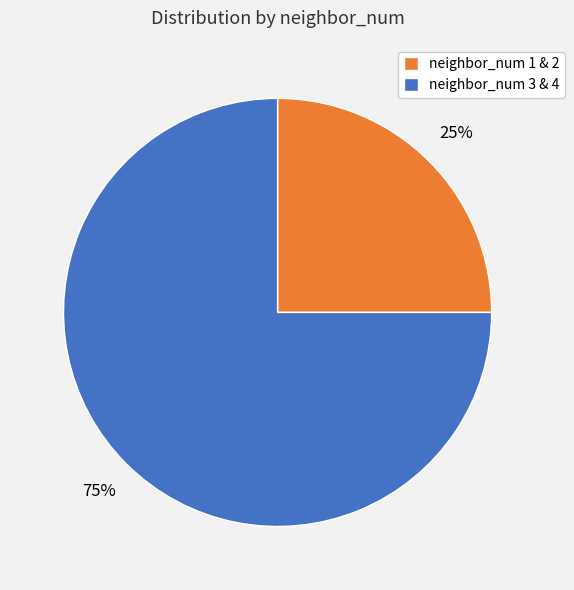

Count the number of slices in the pie.

2